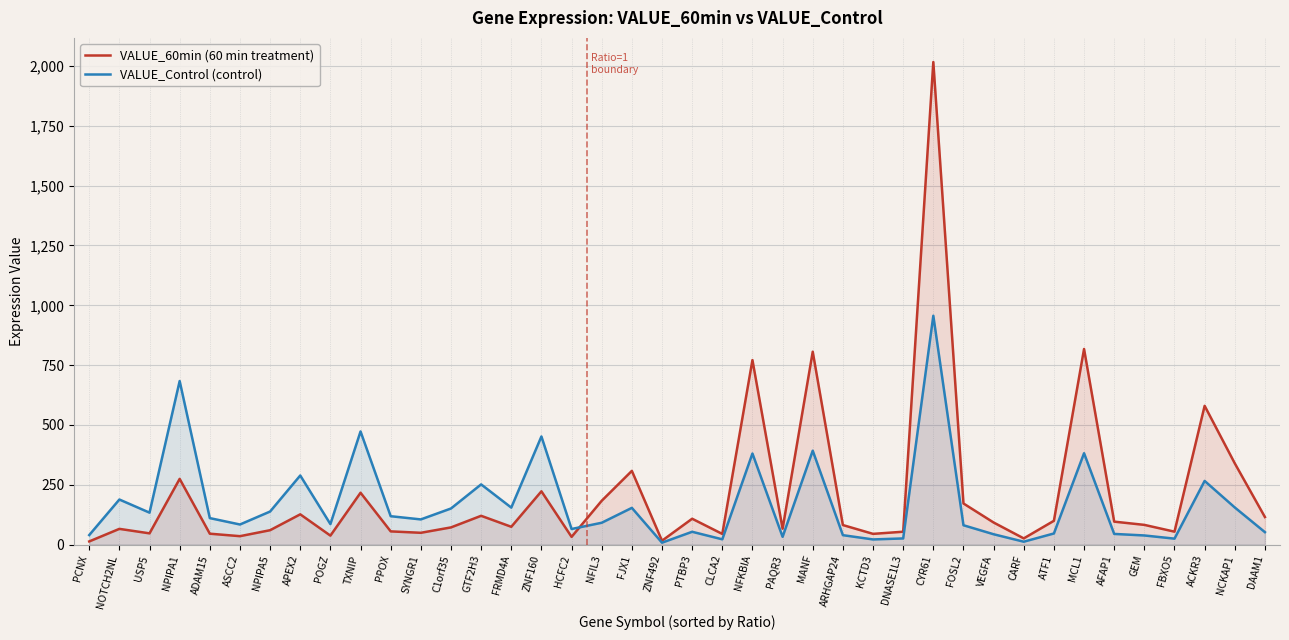

At NFKBIA, list the series in order from largest to smallest.

VALUE_60min (60 min treatment), VALUE_Control (control)